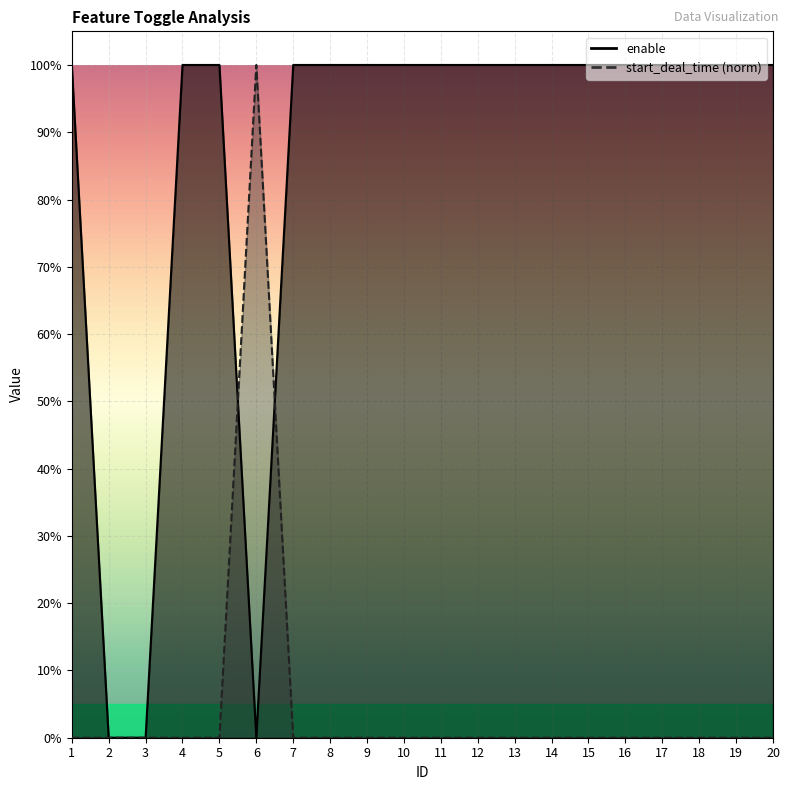

At which category does the chart reach its minimum across all series?

2